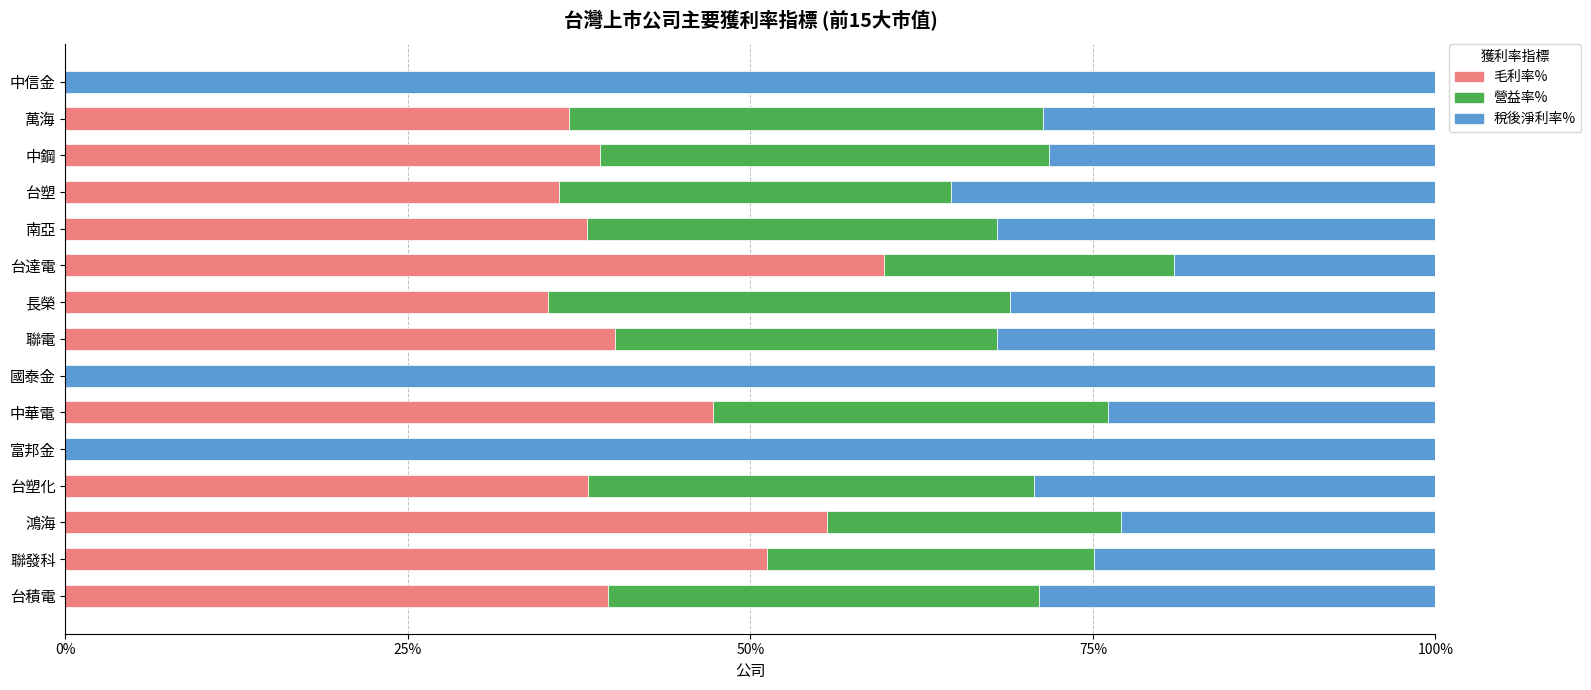

What is the maximum value for 毛利率%?

59.7